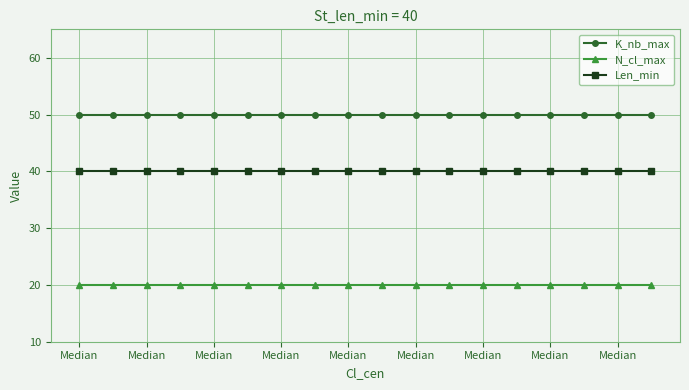

What is the lowest value of the K_nb_max series?

50